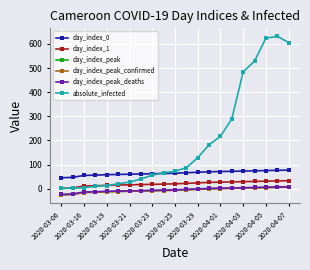

True or false: day_index_peak_deaths and absolute_infected intersect in this chart.

False